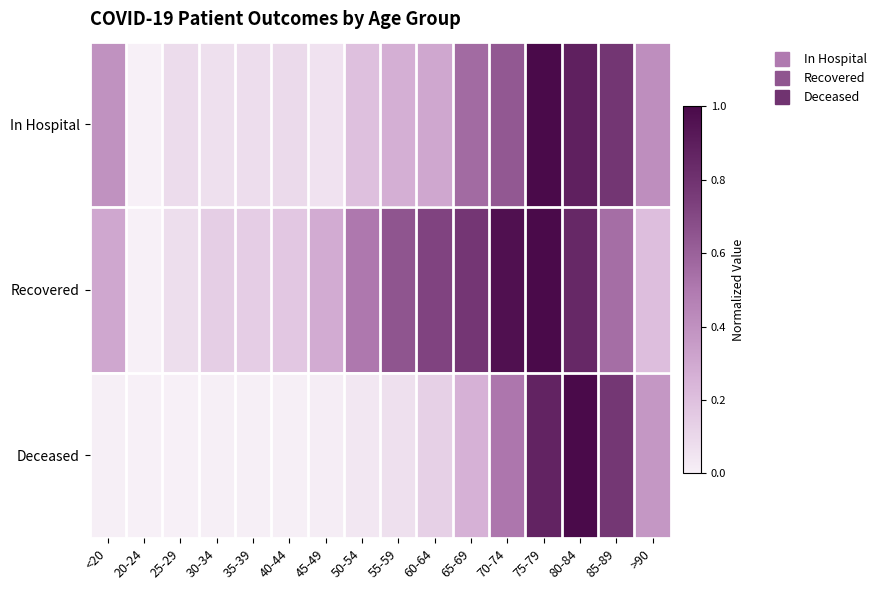

Which label corresponds to the largest value in the chart?

75-79